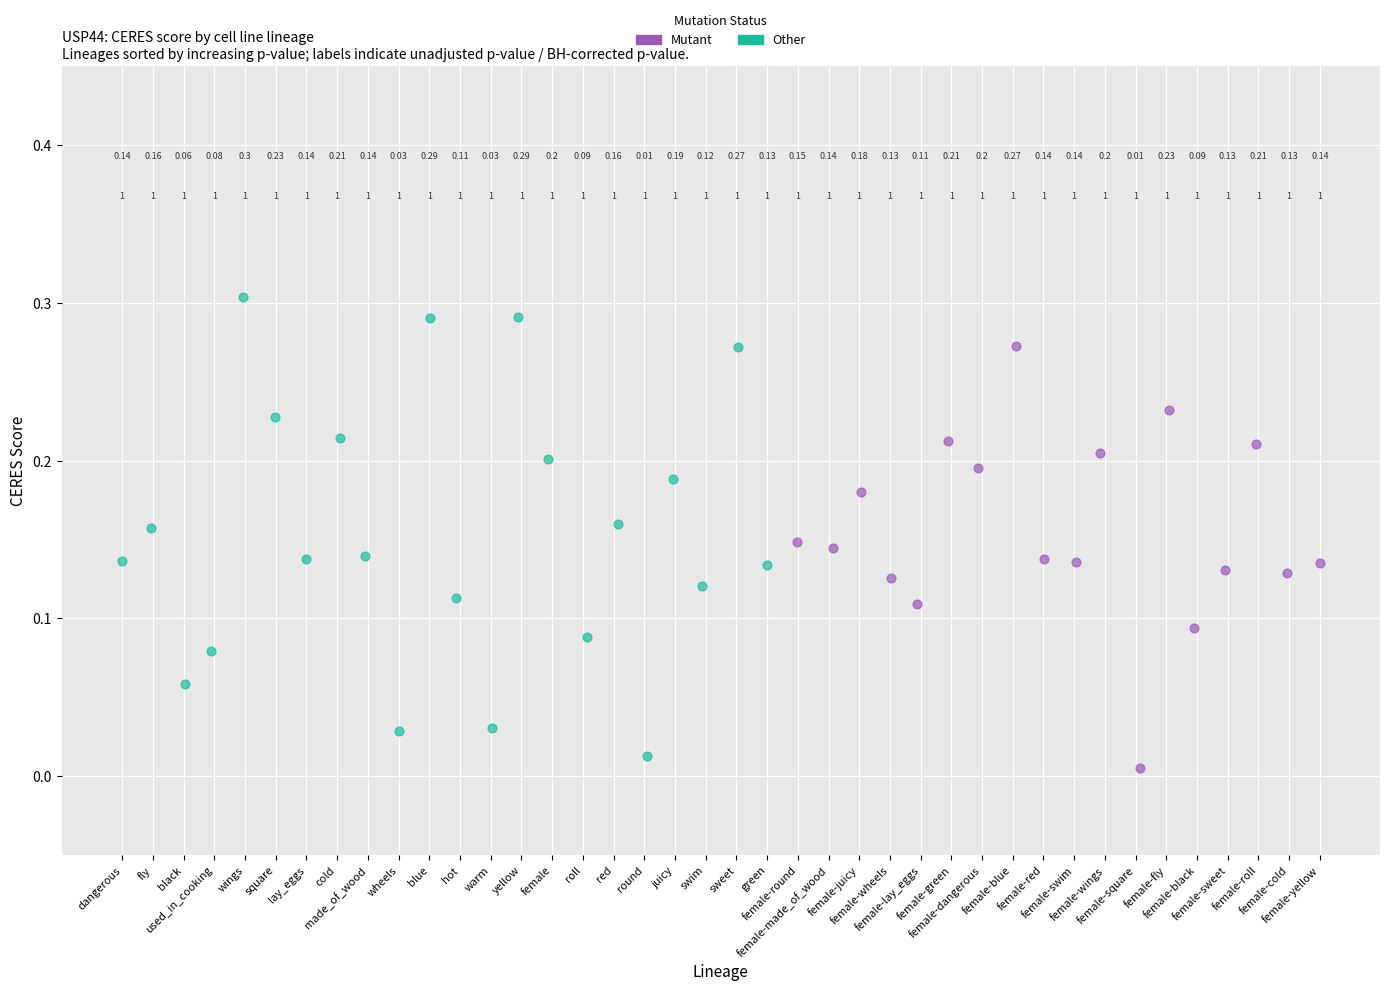

What are all the series names shown in the legend?

Mutant, Other